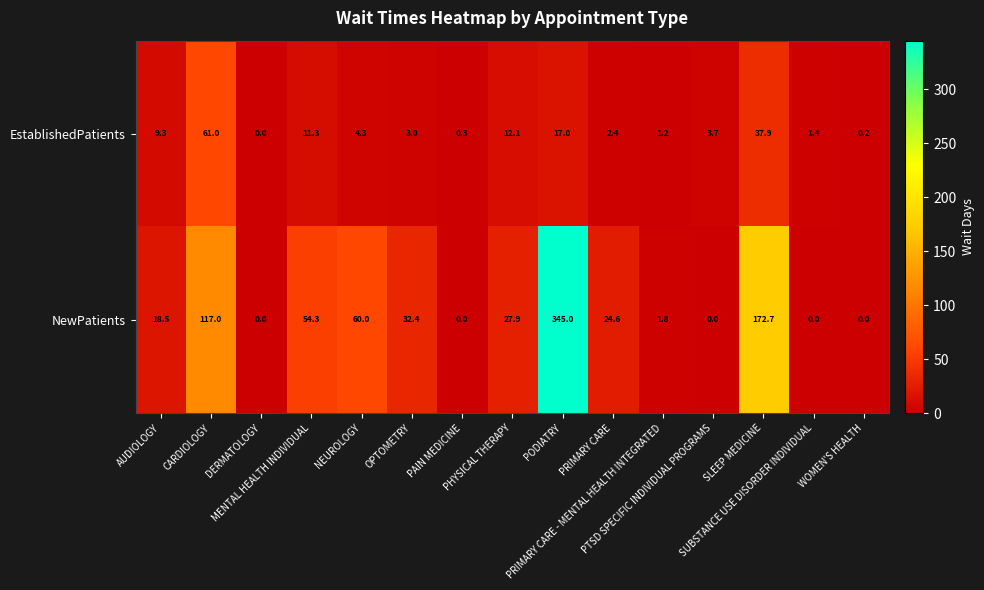

Which series has the largest range (max minus min)?

NewPatients